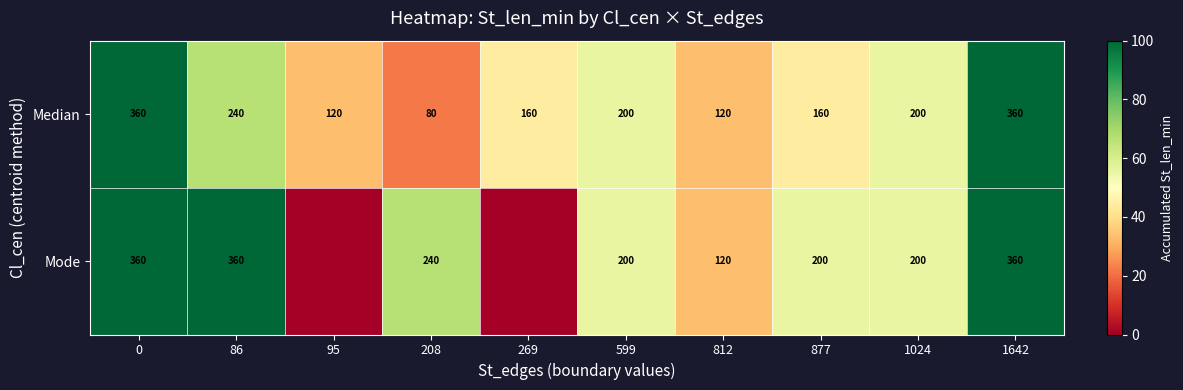

What is the total value across all series at 877?

360